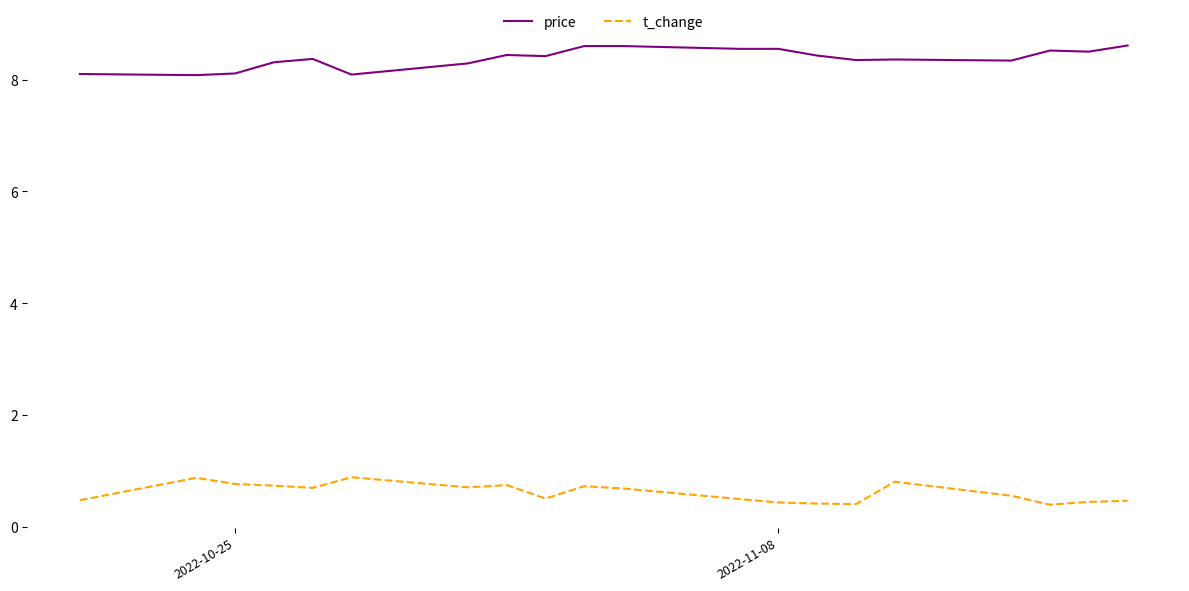

What is the lowest value of the price series?

8.1